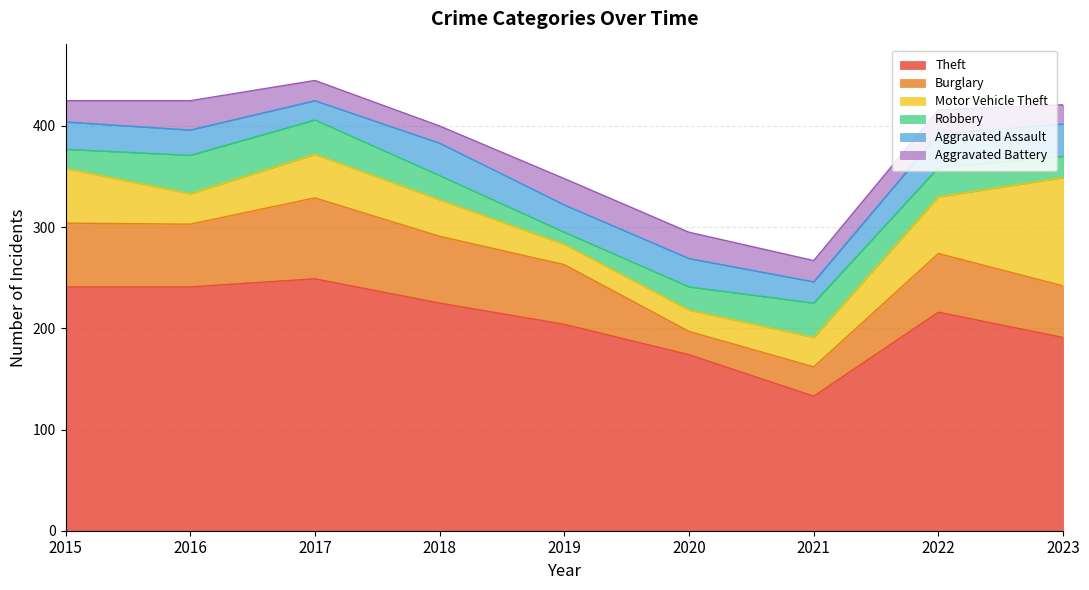

Is the value of Motor Vehicle Theft at 2020 greater than the value of Burglary at 2021?

No